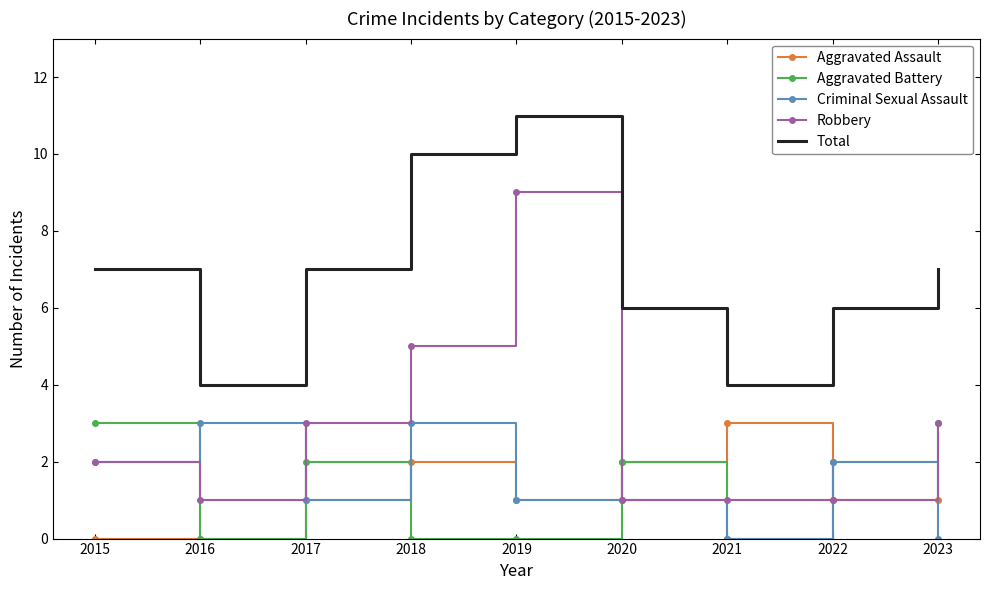

What is the highest value of the Robbery series?

9